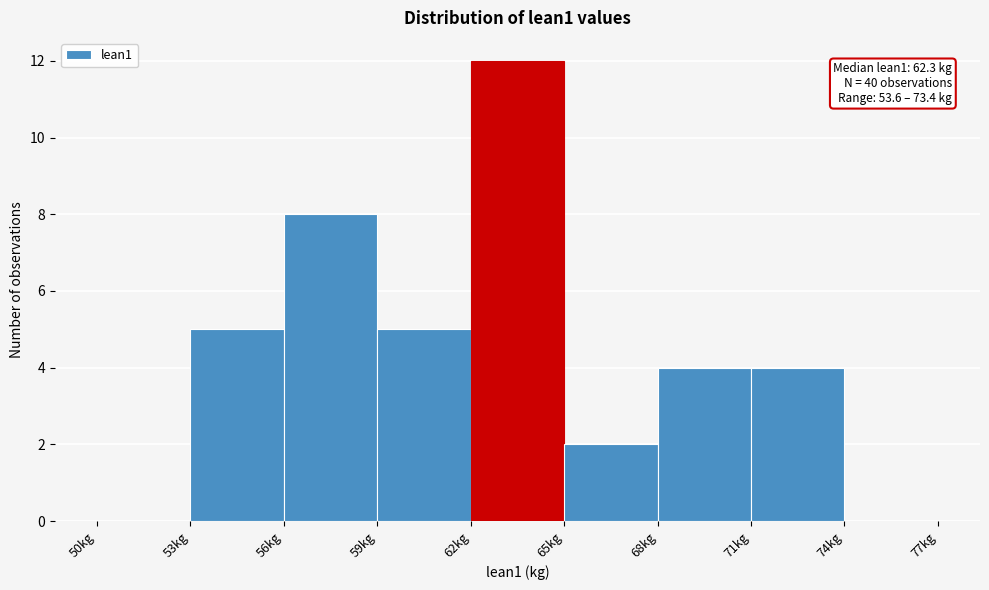

Which range on the x-axis has the tallest bar?

62 to 65